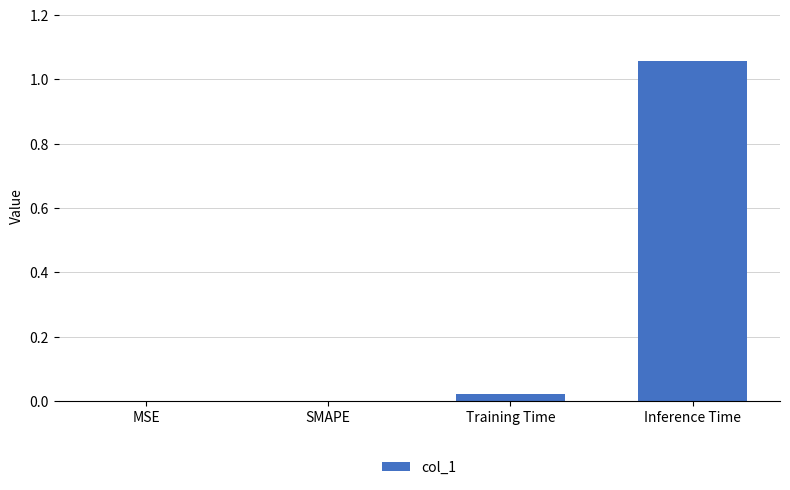

The value at MSE is 0.0. True or false?

True